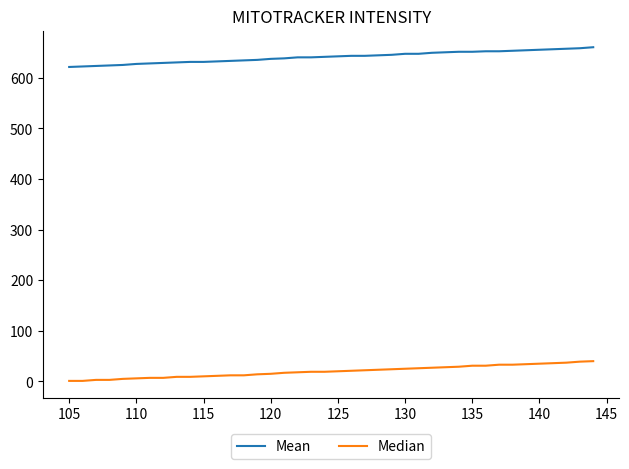

True or false: Mean and Median cross at least once.

False